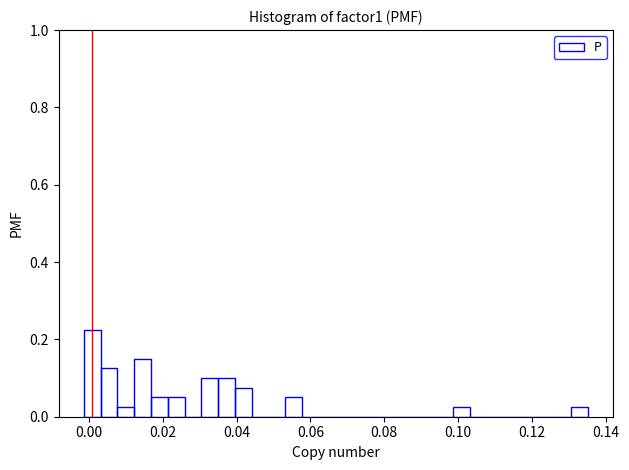

Around what value on the x-axis is the tallest bar? Give the approximate position of its centre, as read against the axis.

0.000